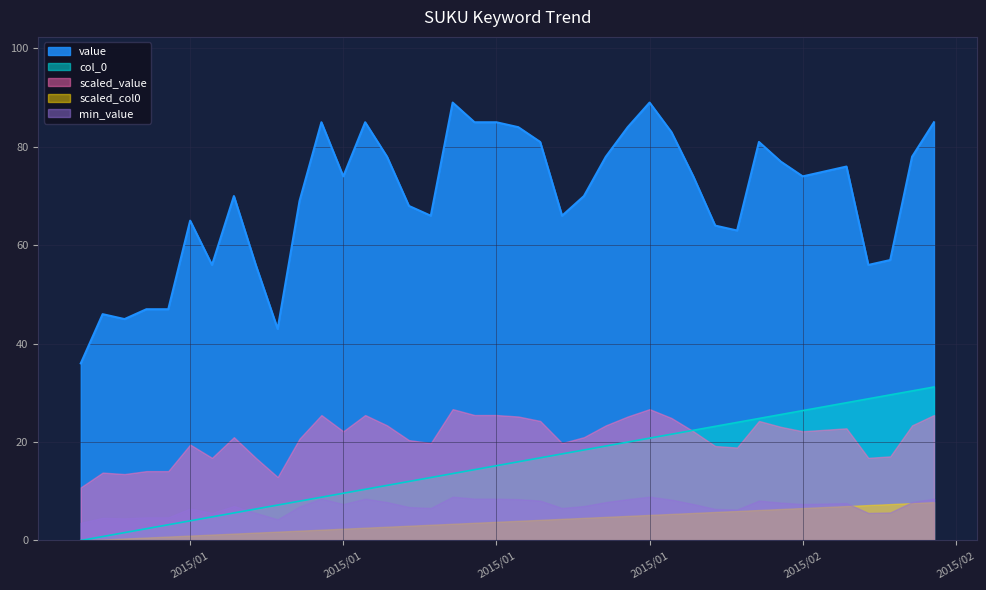

Is the value of value at 2015/02/08 greater than the value of col_0 at 2015/01/07?

Yes